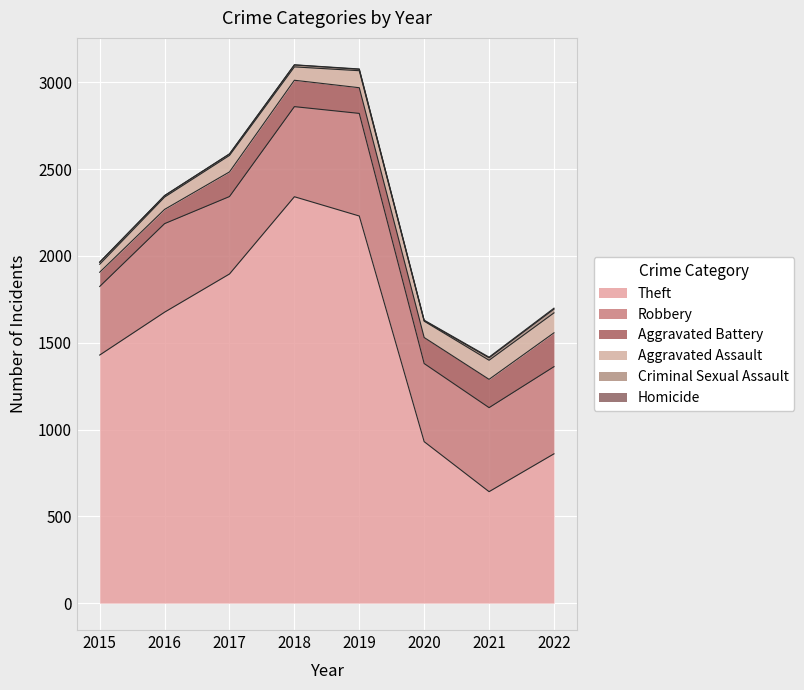

Rank the series by their maximum value, from lowest to highest.

Homicide, Criminal Sexual Assault, Aggravated Assault, Aggravated Battery, Robbery, Theft